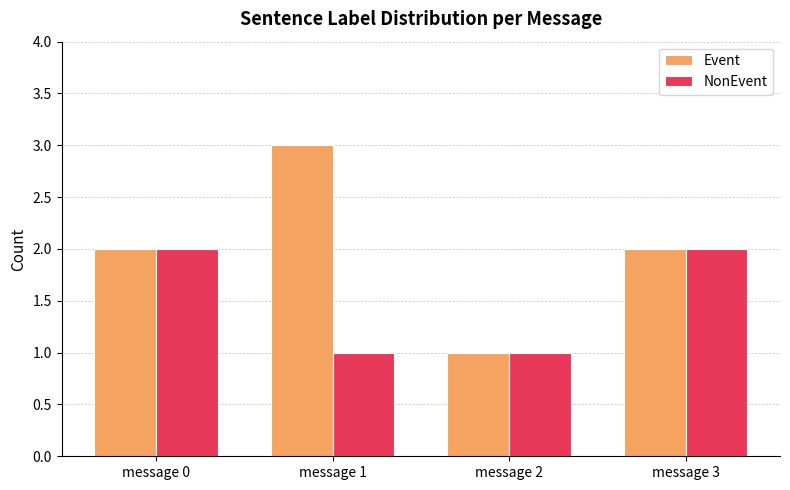

Count the number of data series in this chart.

2